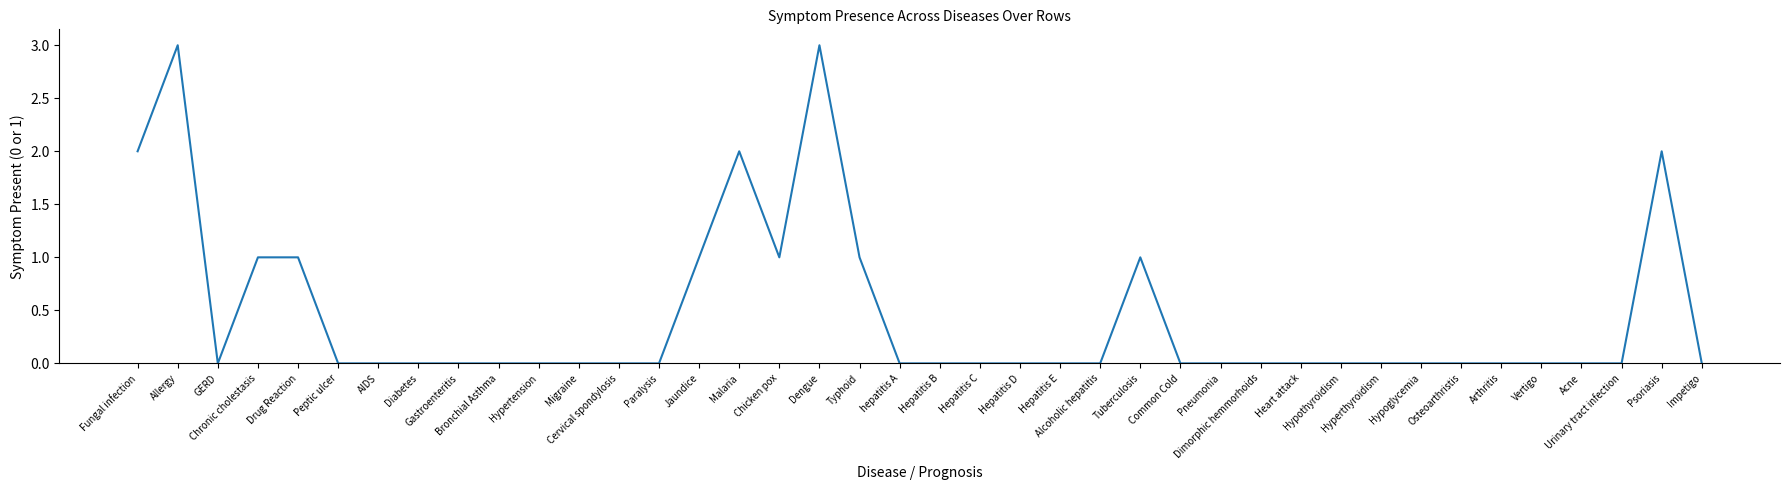

What is the difference between the maximum and minimum values?

3